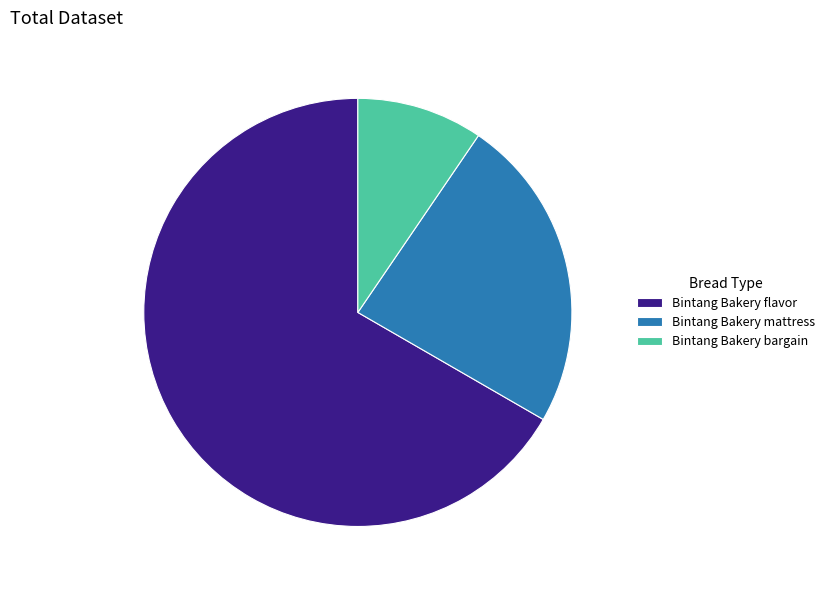

Combined, do Bintang Bakery mattress and Bintang Bakery bargain account for over 50%?

No